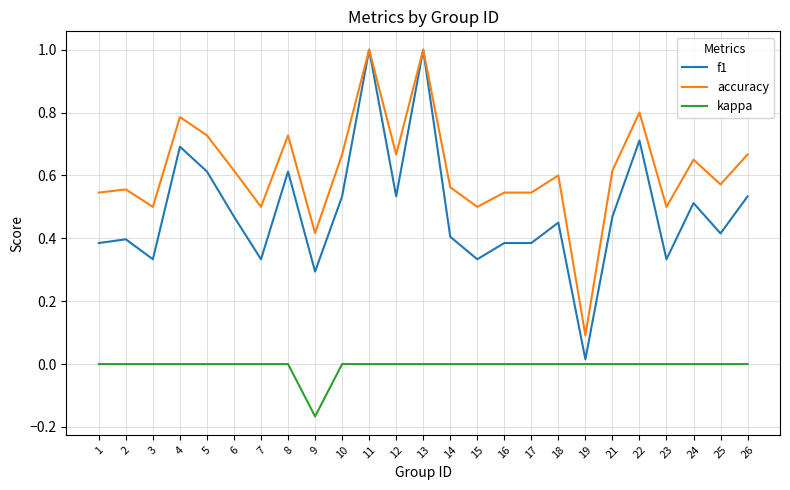

List the series in order of their overall mean, highest first.

accuracy, f1, kappa